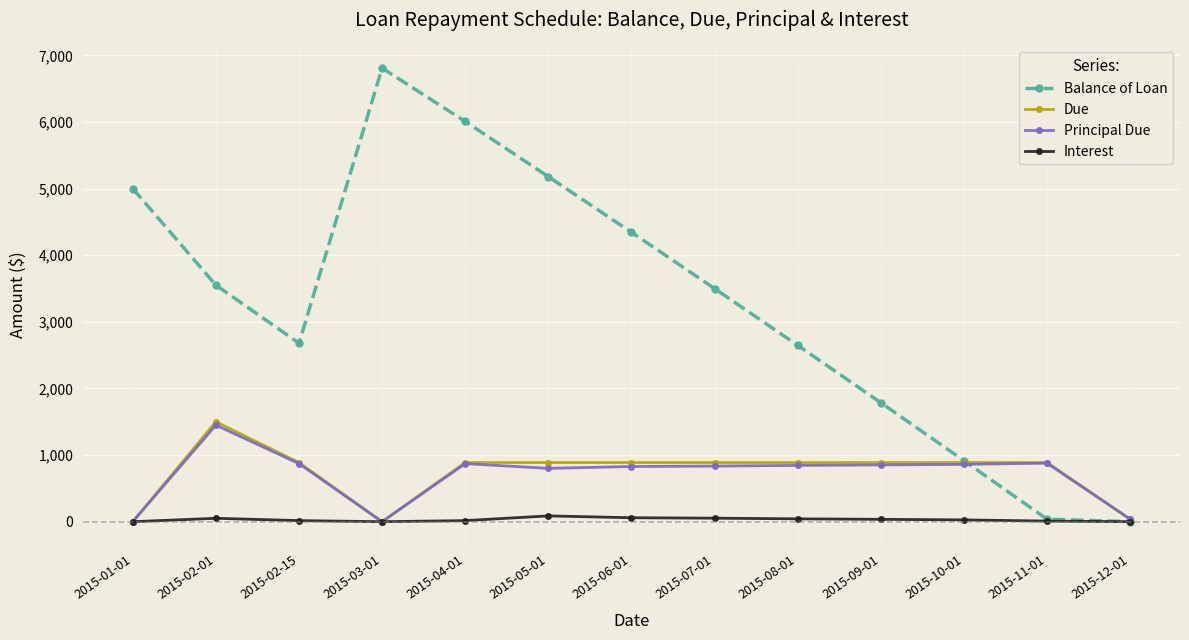

What are all the series names shown in the legend?

Balance of Loan, Due, Principal Due, Interest